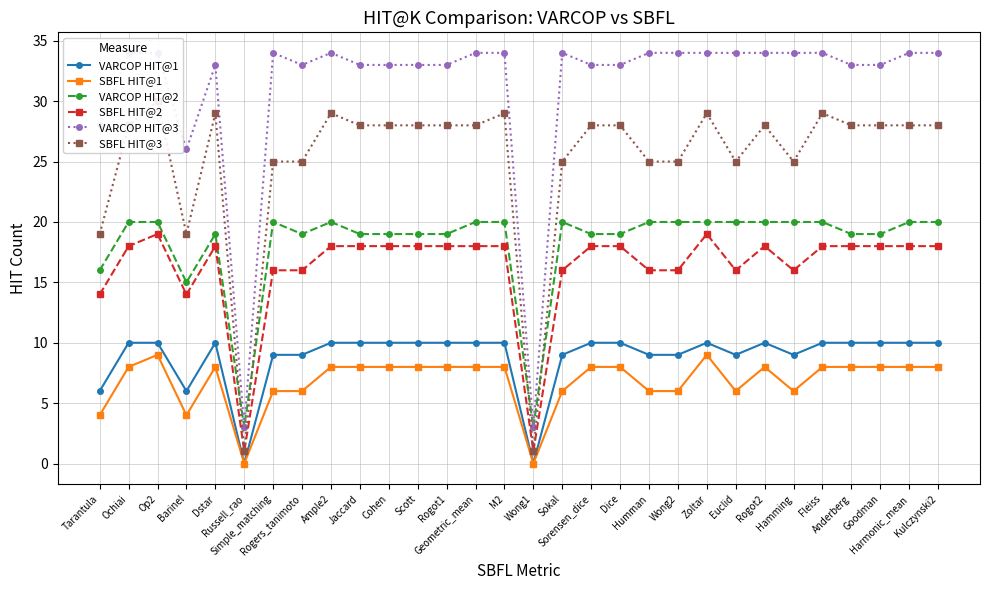

Where is the first local maximum for VARCOP HIT@3?

Dstar